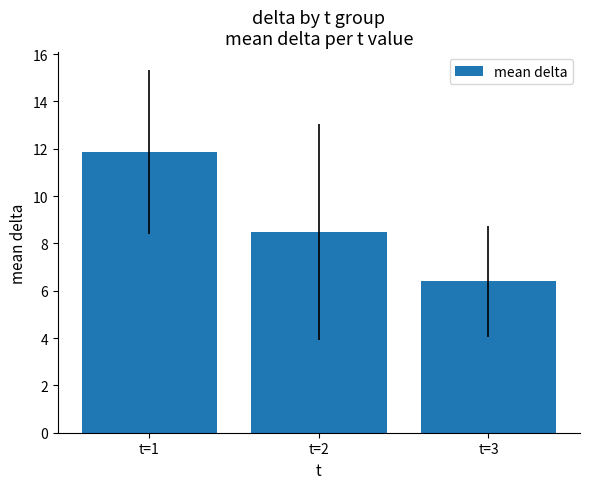

Is it true that the value at t=3 is 6.4?

True